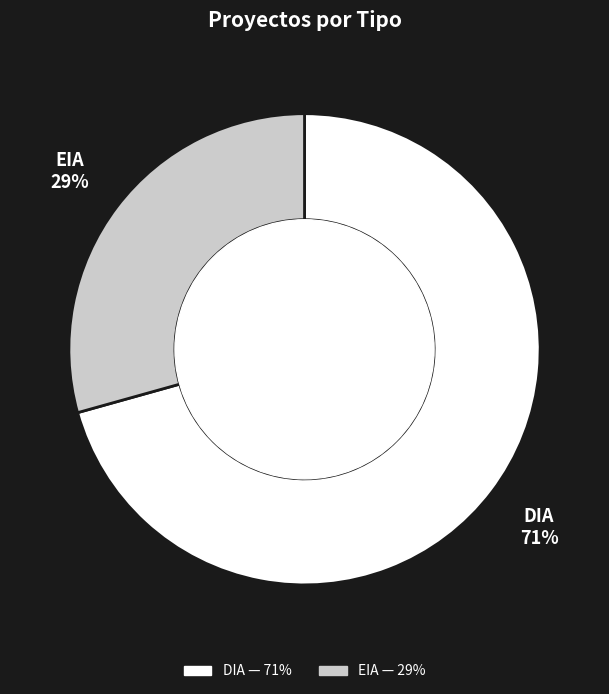

To the nearest percent, what percentage of the pie is EIA?

29%